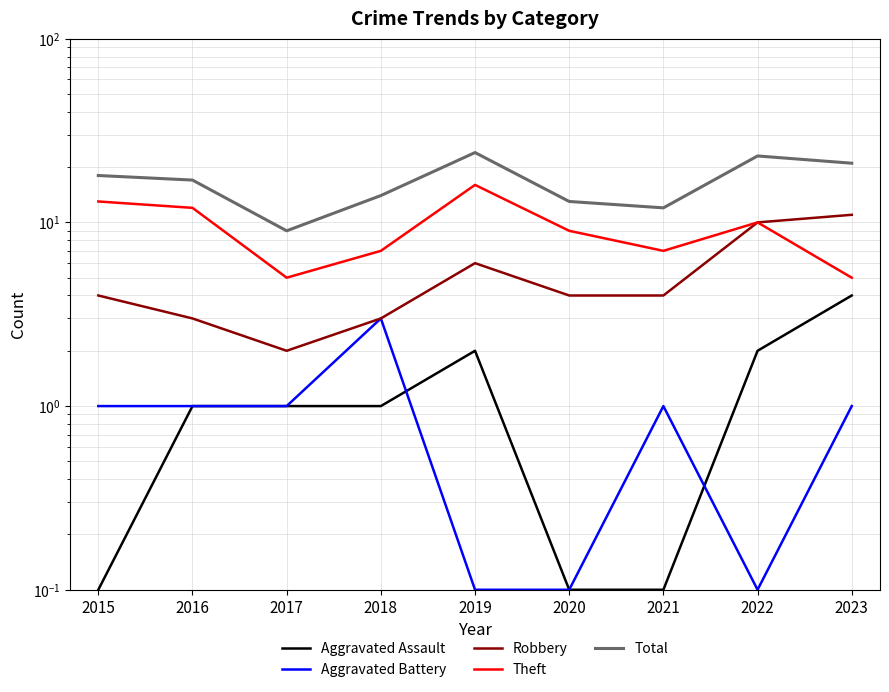

True or false: Theft and Total cross at least once.

False